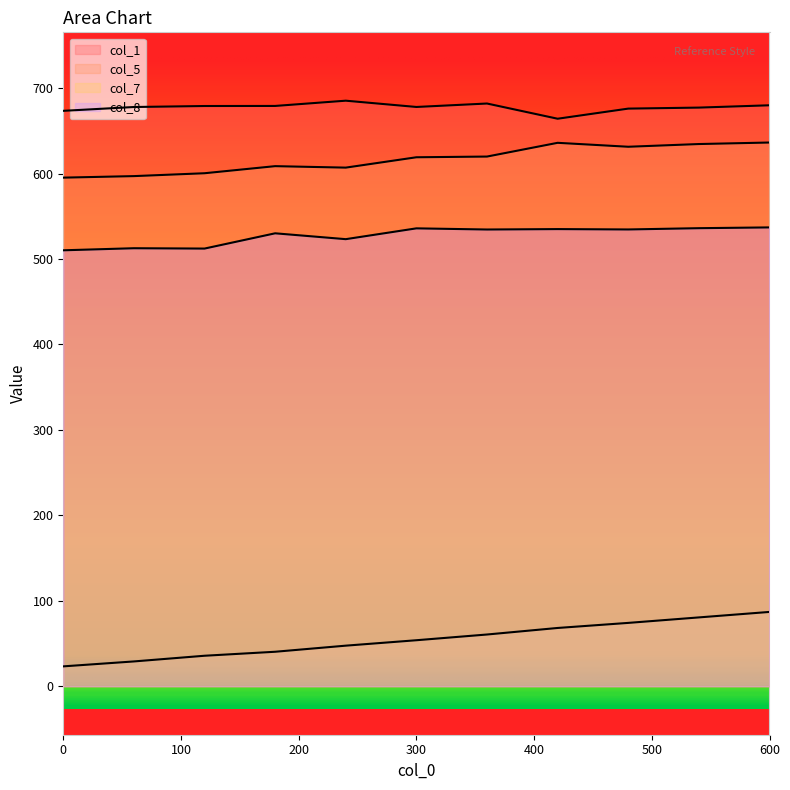

What is the value of the col_1 point at the 6th from the left?

677.9